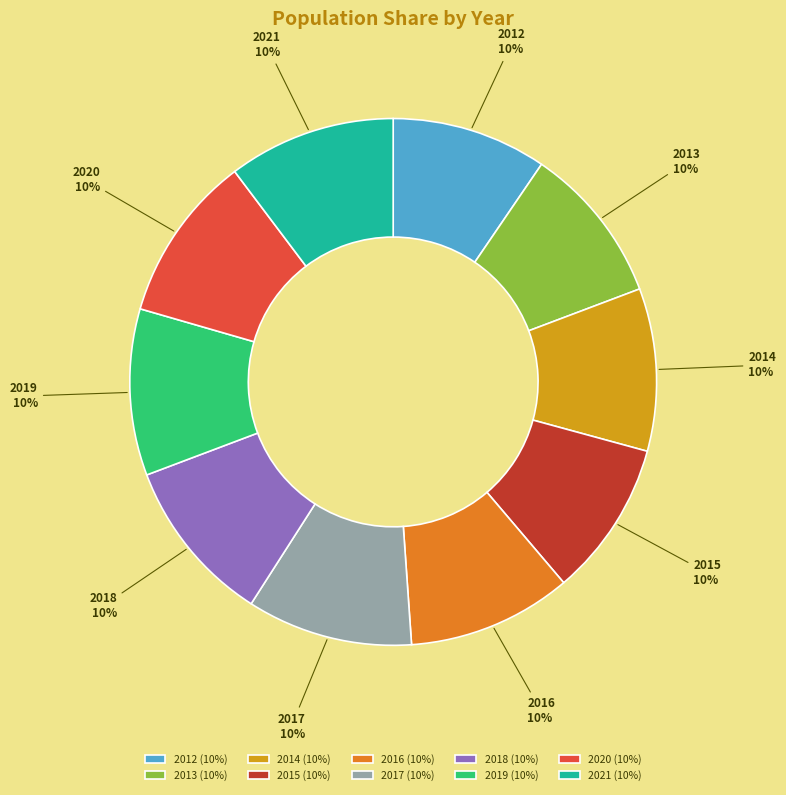

How many slices are in this pie chart?

10